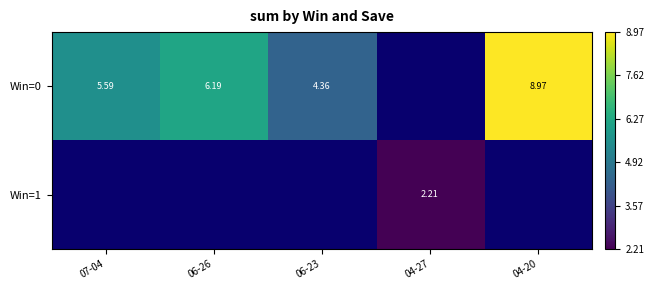

Which category has the lowest value across all series?

04-27